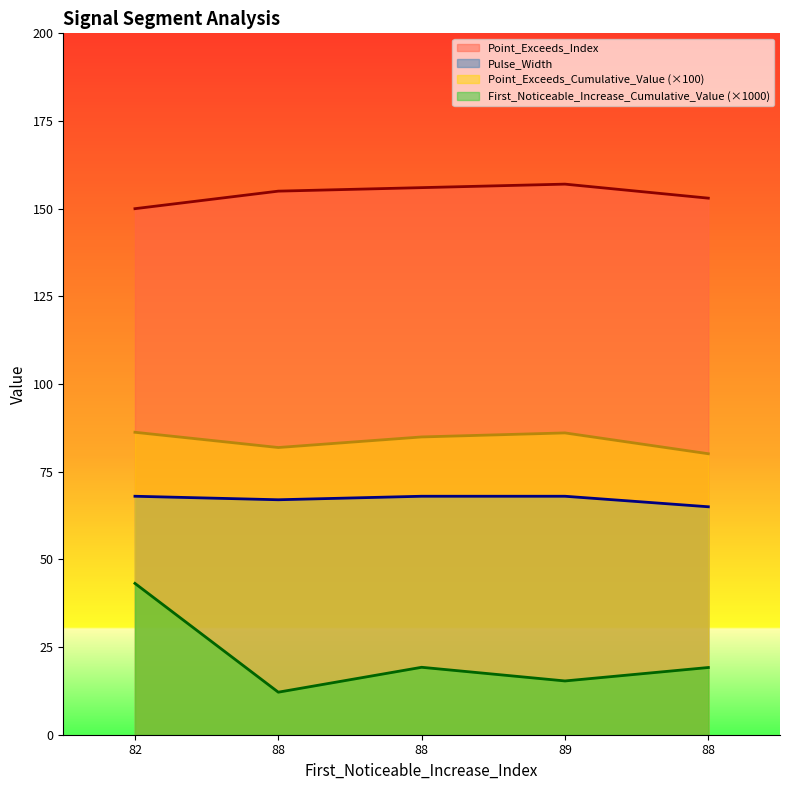

Is it true that Point_Exceeds_Index equals 268.8 at 82?

False